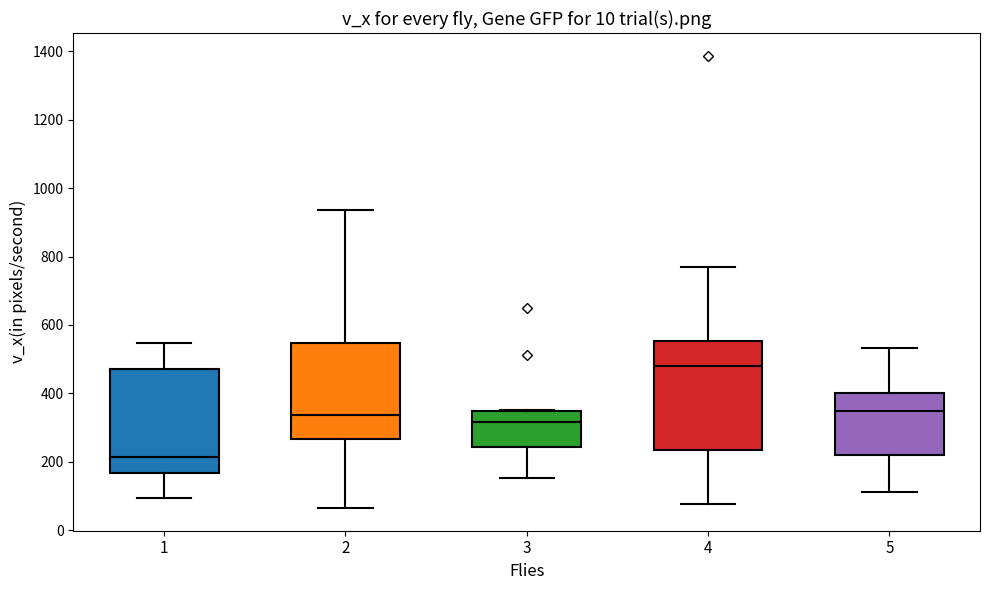

Which box has the highest median line?

4